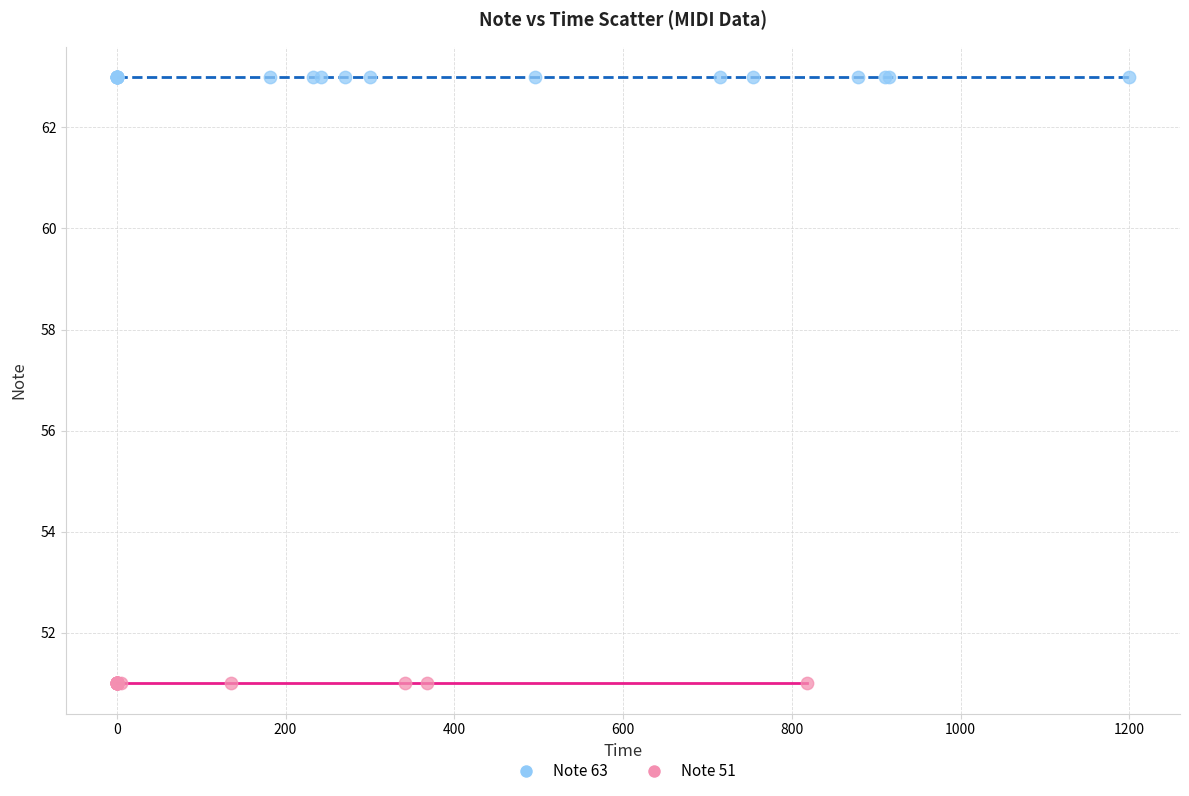

Which series contains the lowest Y value?

Note 51